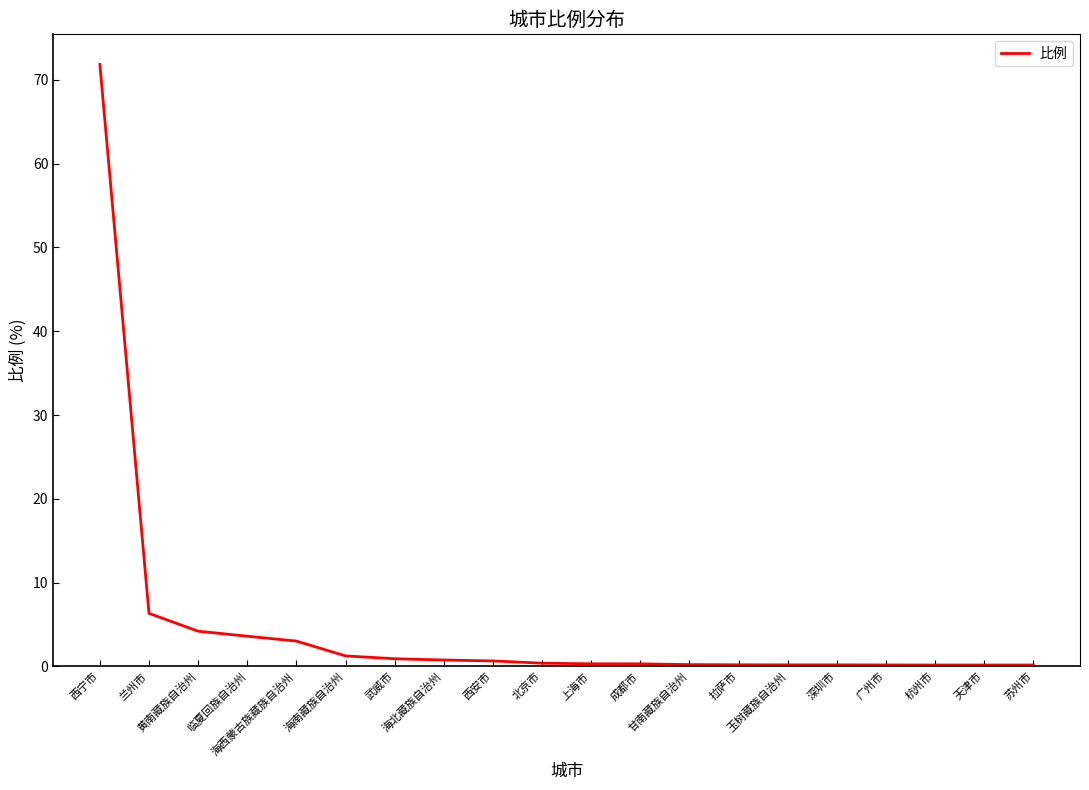

What position from the left is 海西蒙古族藏族自治州?

5